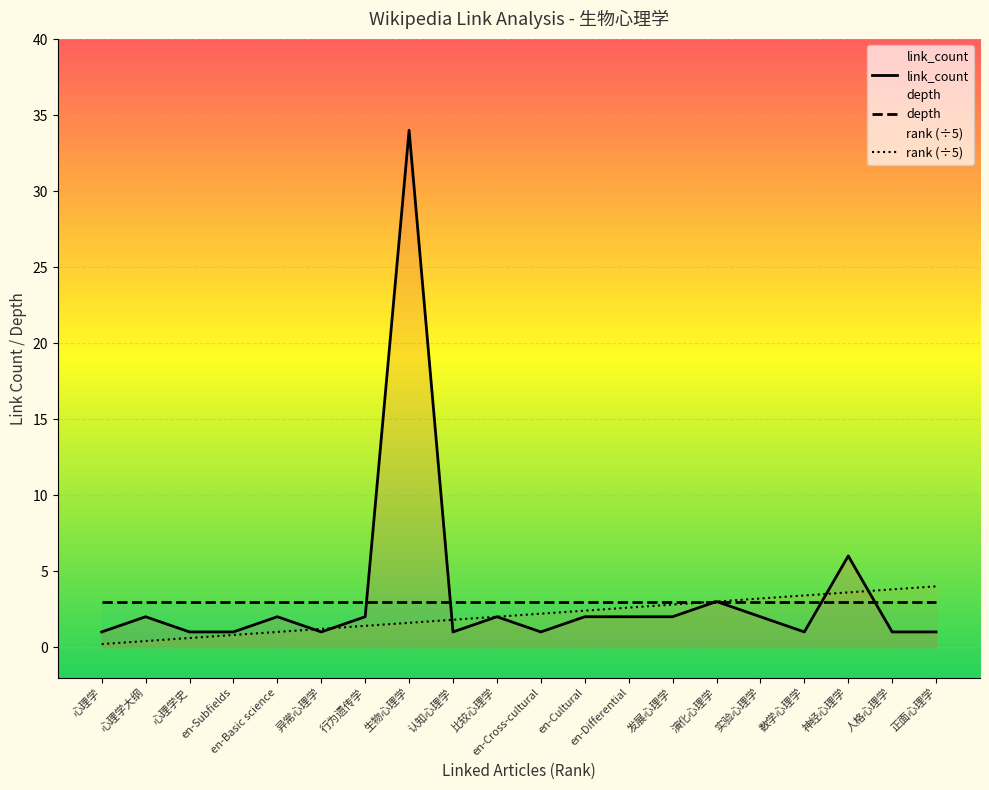

Is the value of link_count at 实验心理学 greater than the value of rank at 心理学大纲?

Yes